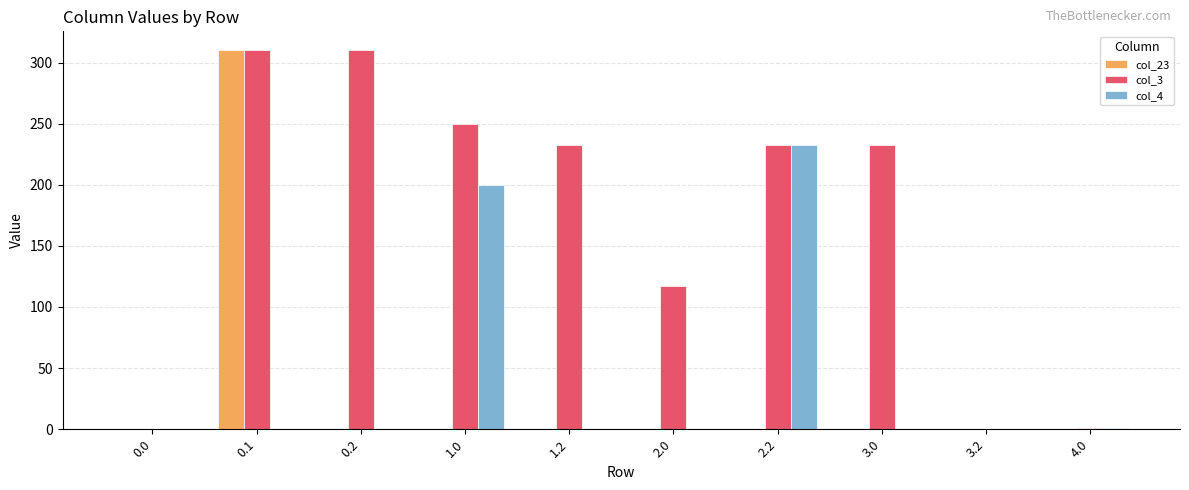

What is the maximum value shown in the chart?

310.0